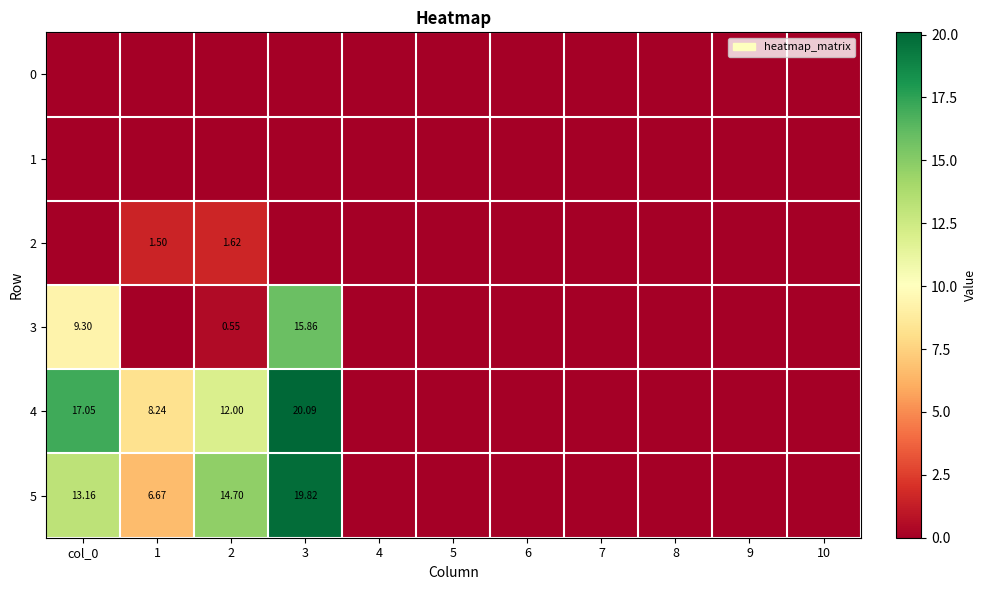

True or false: 2 has a value of 2.2 at 2.

False